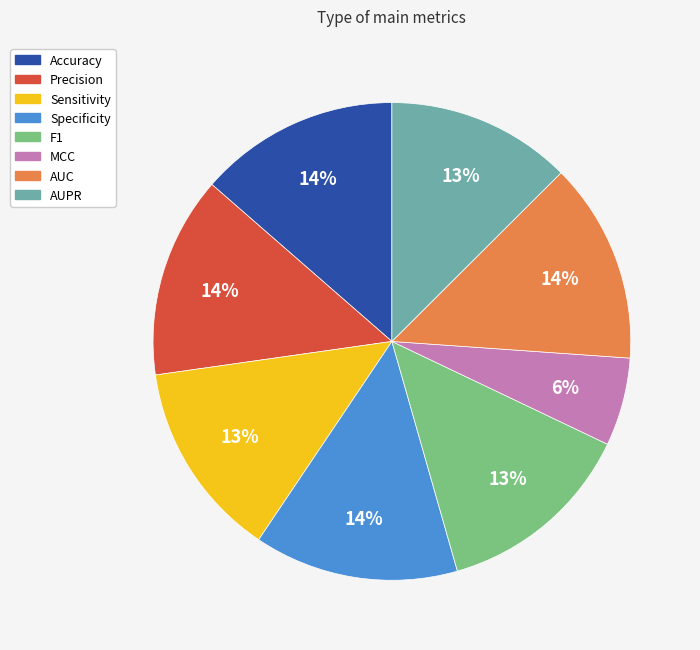

To the nearest percent, what portion does Sensitivity represent?

13%